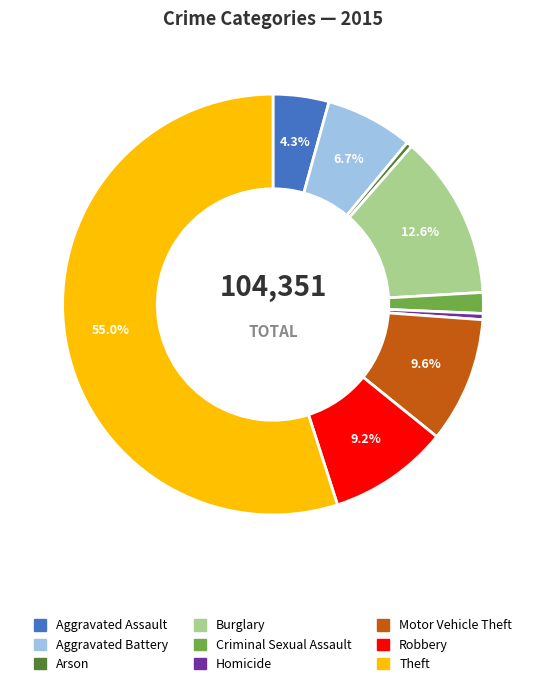

To the nearest percent, what is the difference between the largest and smallest slice percentages?

55%